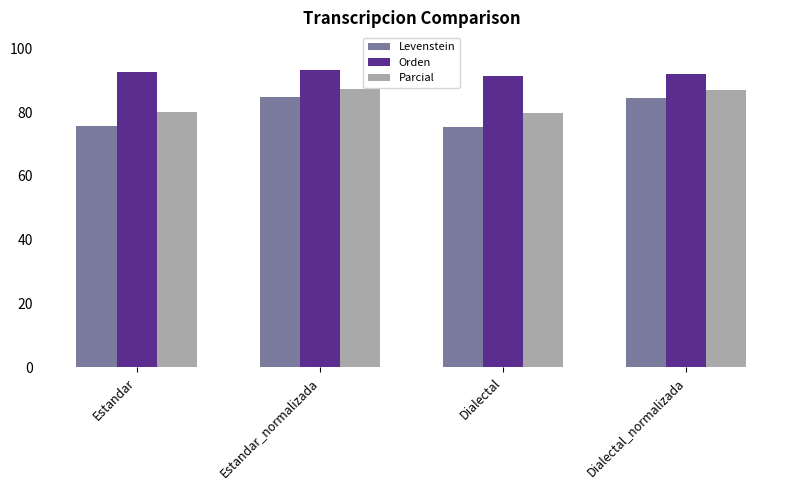

Rank the series by their average value, from highest to lowest.

Orden, Parcial, Levenstein